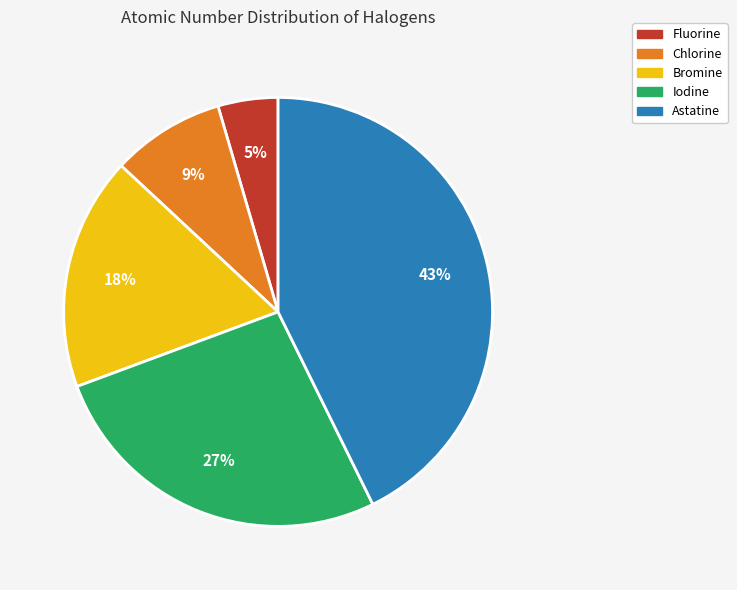

What is the smallest slice in the pie chart?

Fluorine